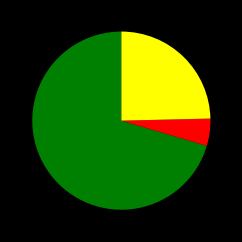

How many segments does this pie chart have?

3